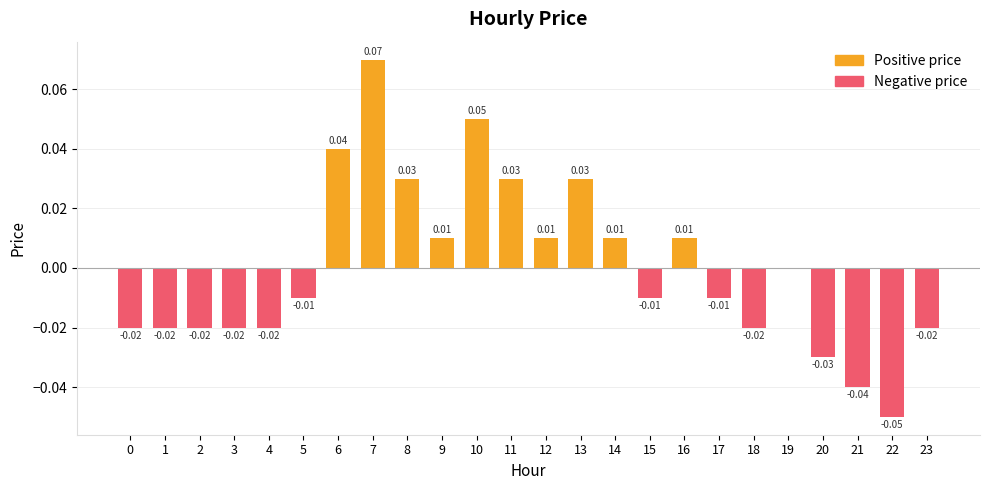

Between 5 and 16, which is larger?

16